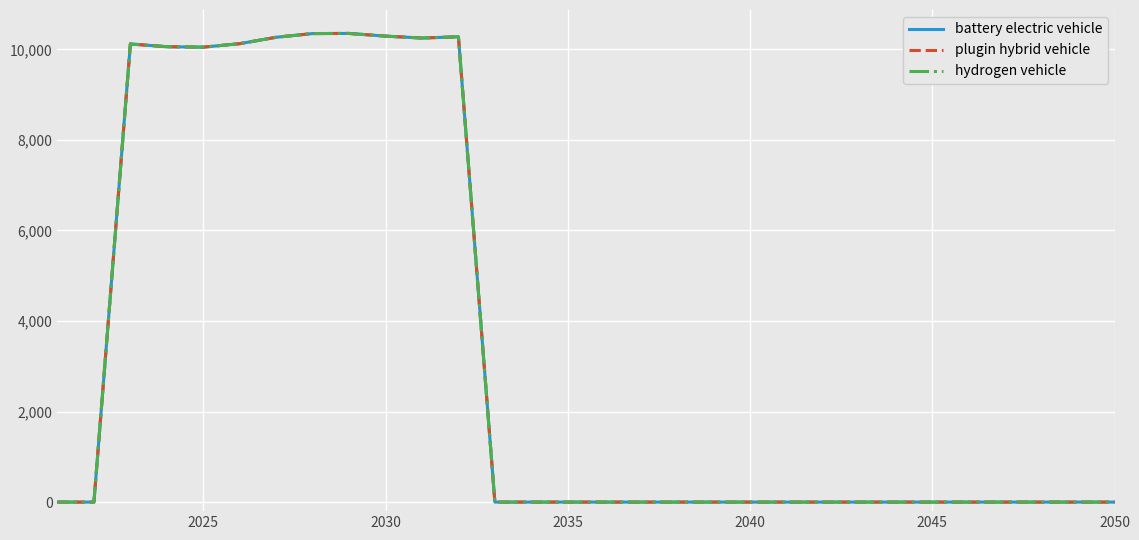

Which series has the largest total across all categories?

battery electric vehicle